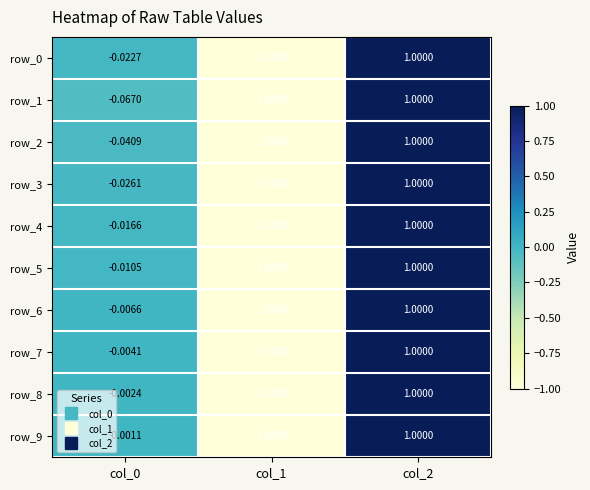

How many values in row_7 are above zero?

1